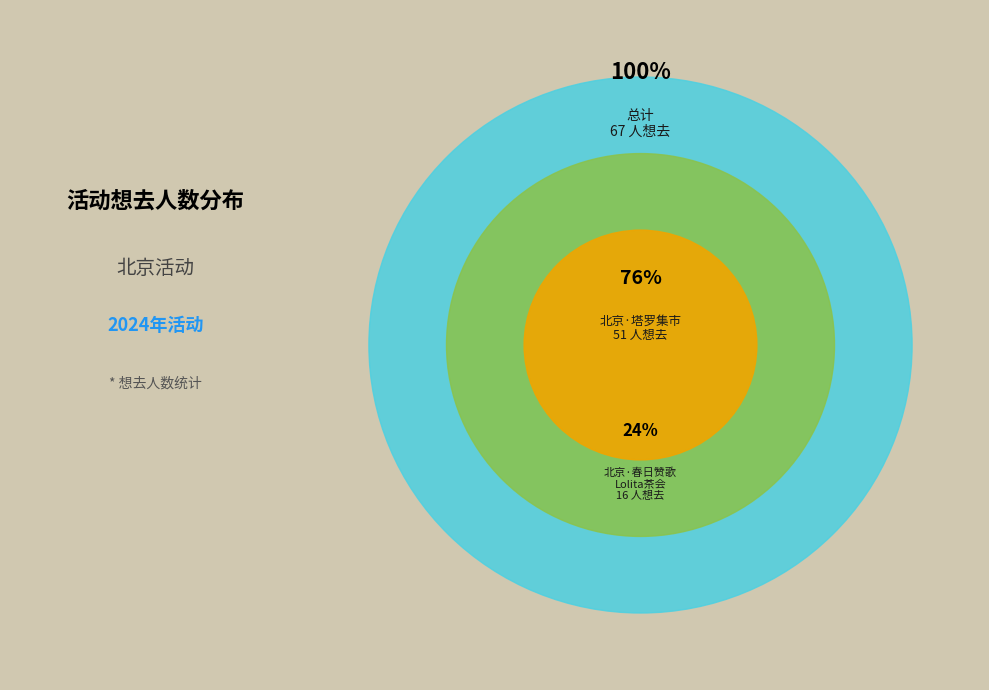

To the nearest percent, what is the combined percentage of 北京·春日赞歌Lolita茶会门票 and 北京·塔罗集市?

100%